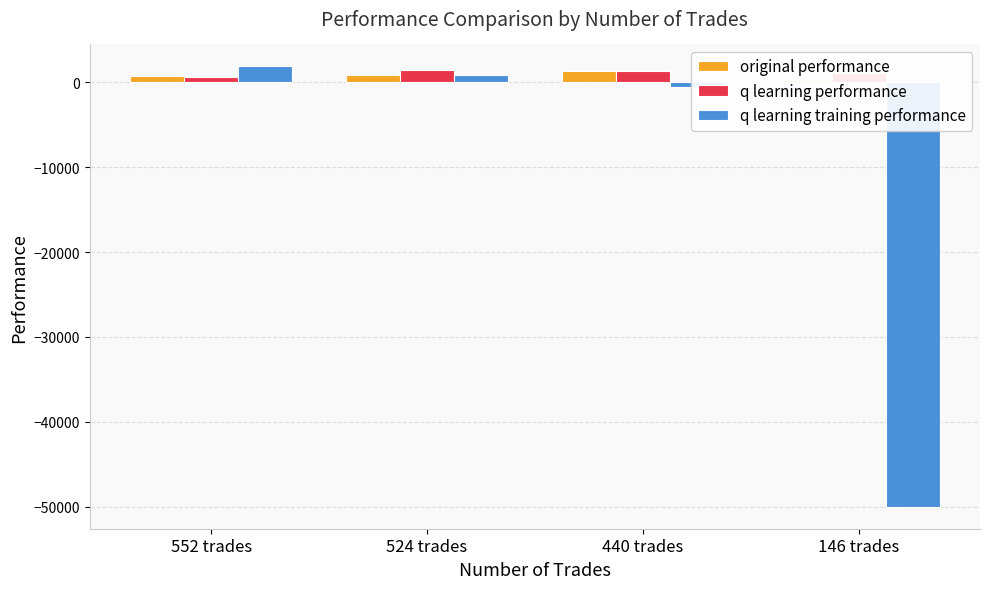

What is the label of the 1st bar from the right?

146 trades